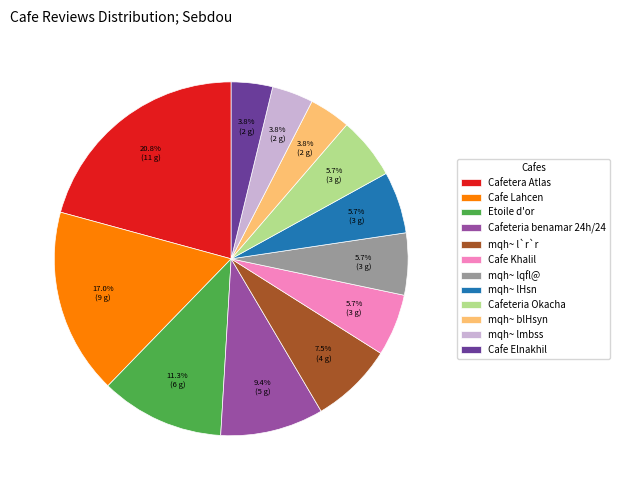

Approximately how many times larger is the value at mqh~ lmbss compared to Cafeteria benamar 24h/24?

0.4